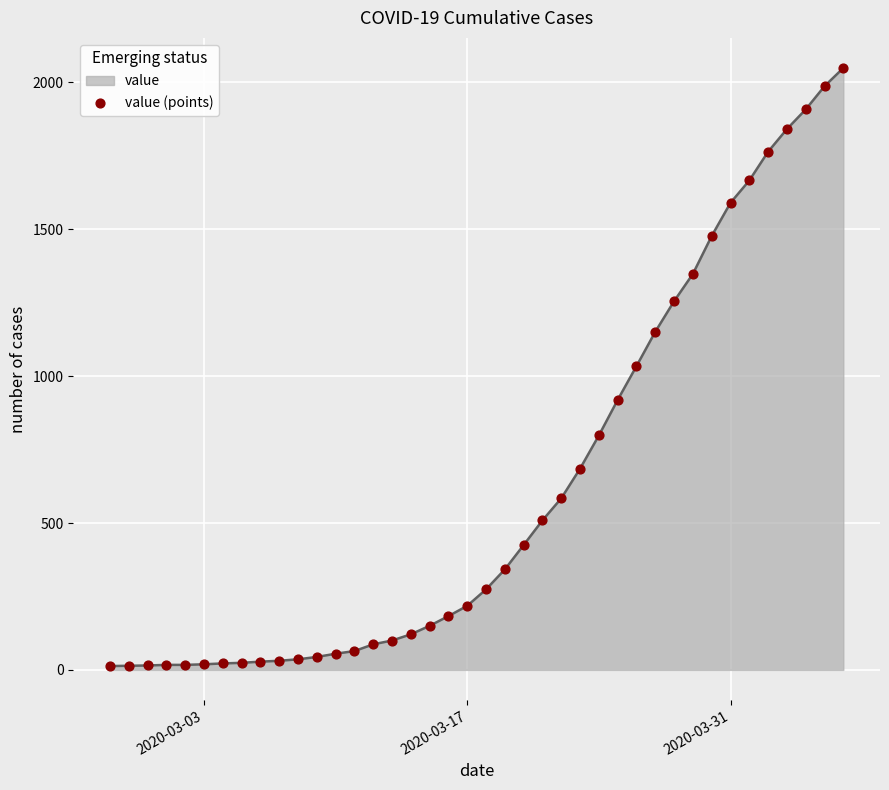

What is the difference between the maximum and minimum values?

2036